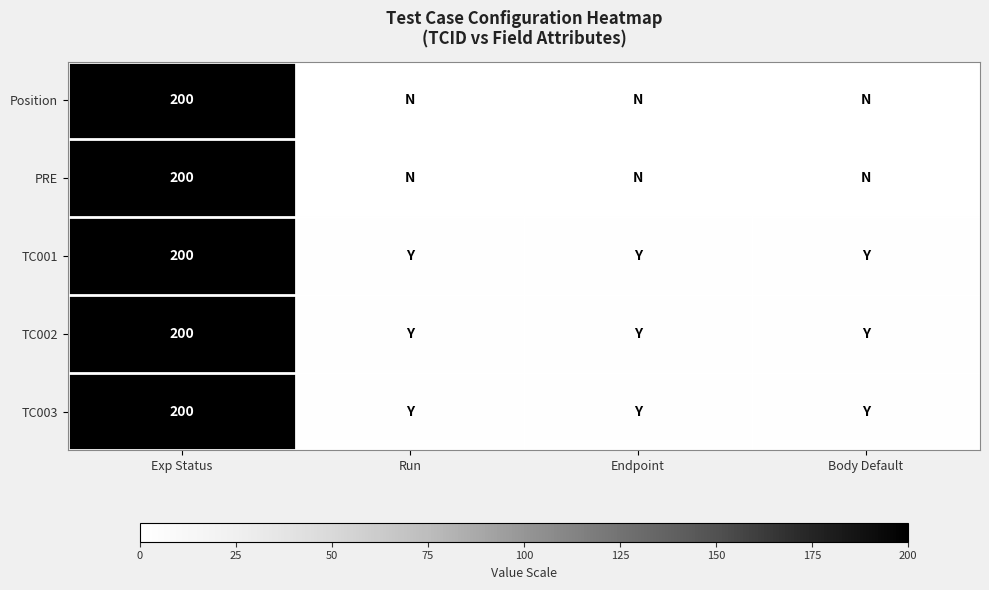

Between Run and Endpoint, which is larger?

Run